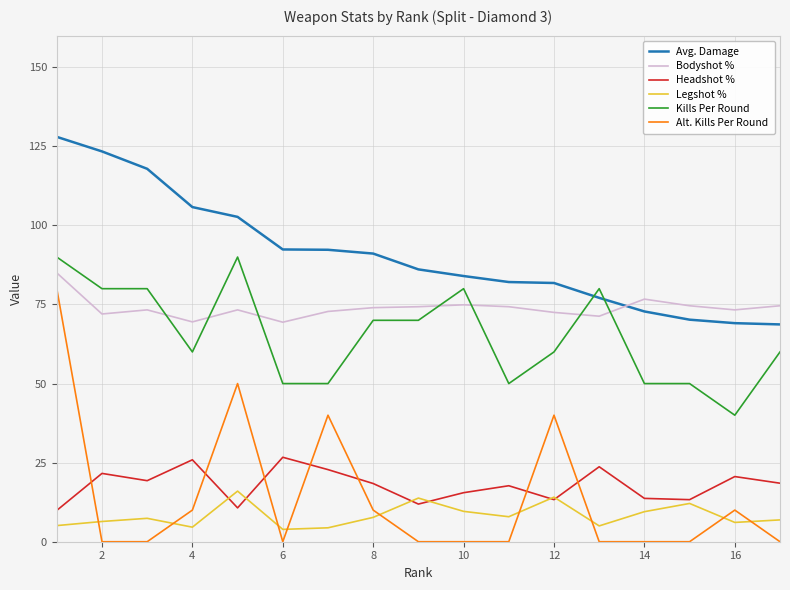

At how many categories does at least one series exceed 50?

17